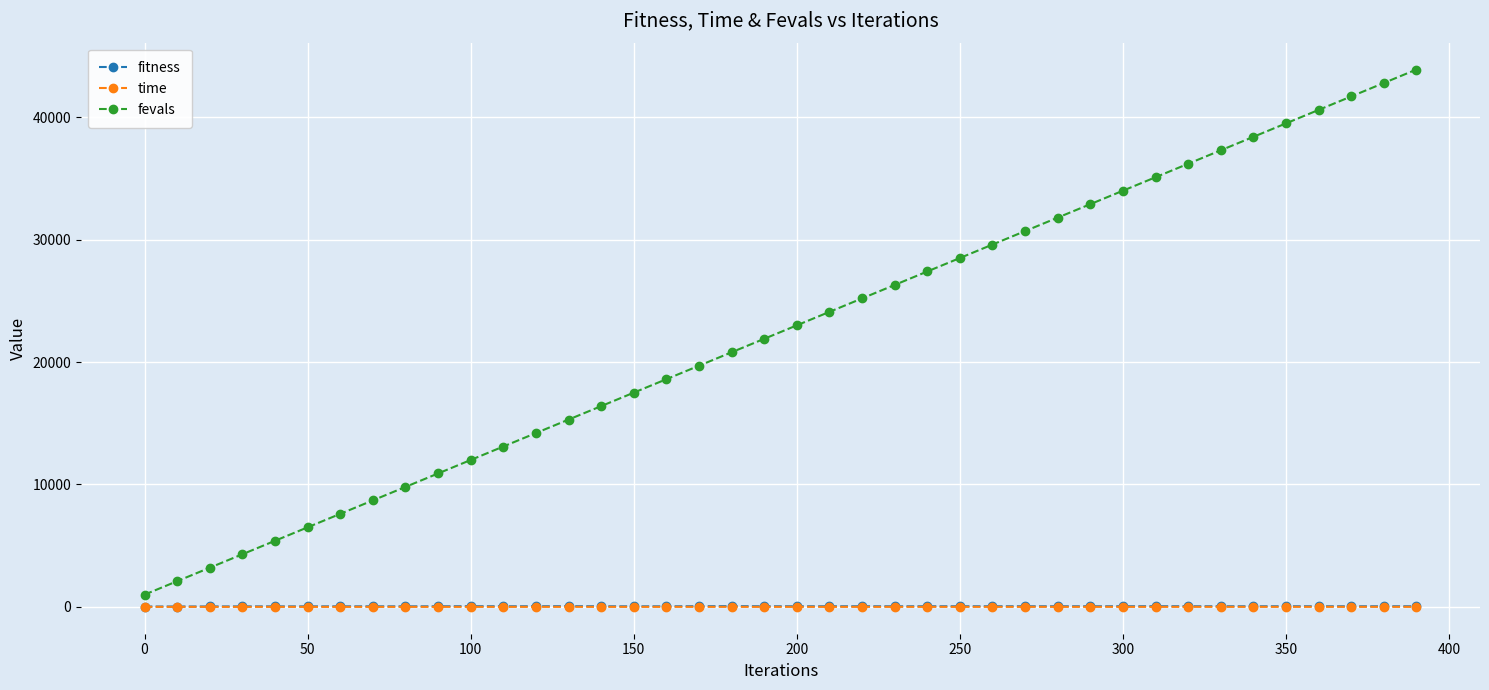

True or false: fitness and fevals intersect in this chart.

False